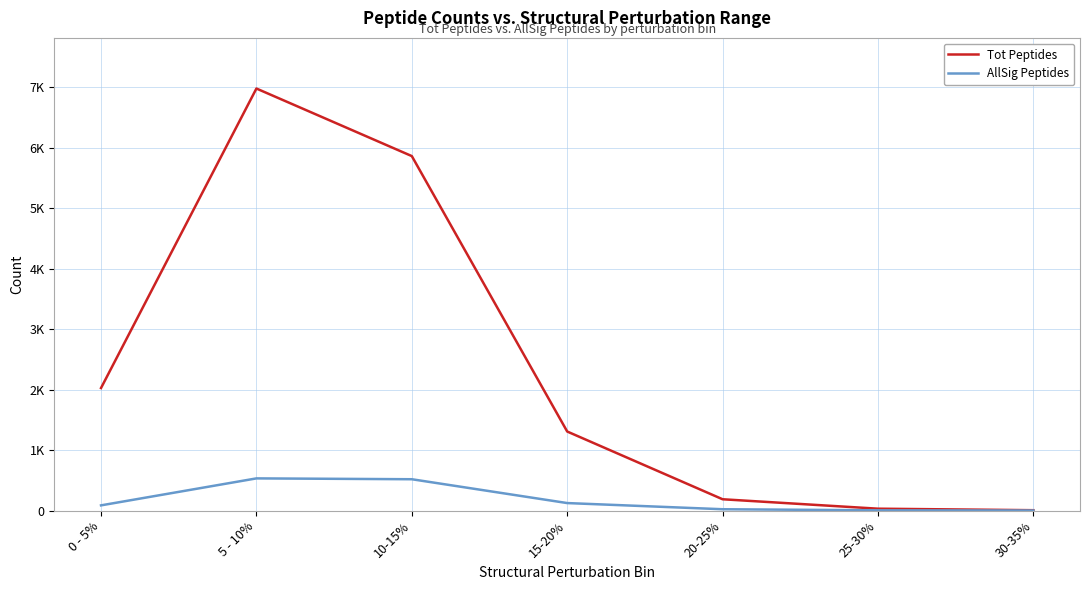

What is the total value across all series at 20-25%?

207